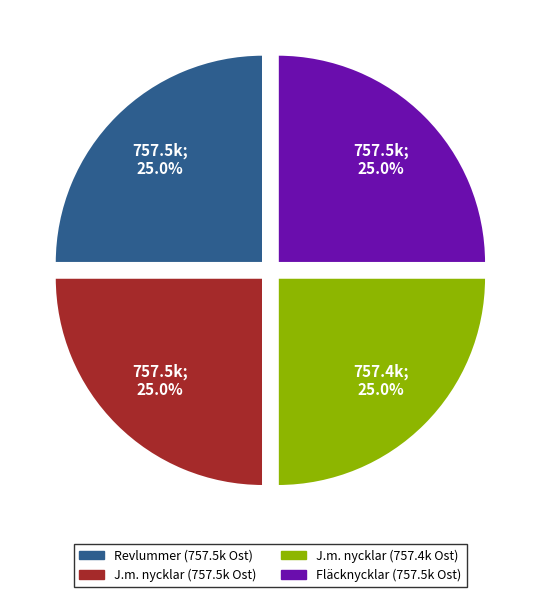

Is there a majority slice in this chart?

No